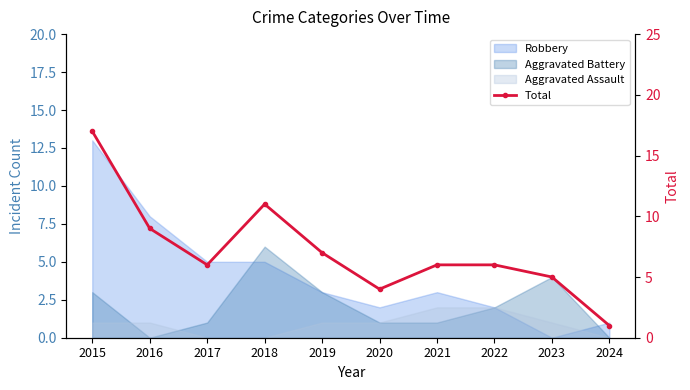

What is the ratio of the value at 2015 to the value at 2022?

2.8